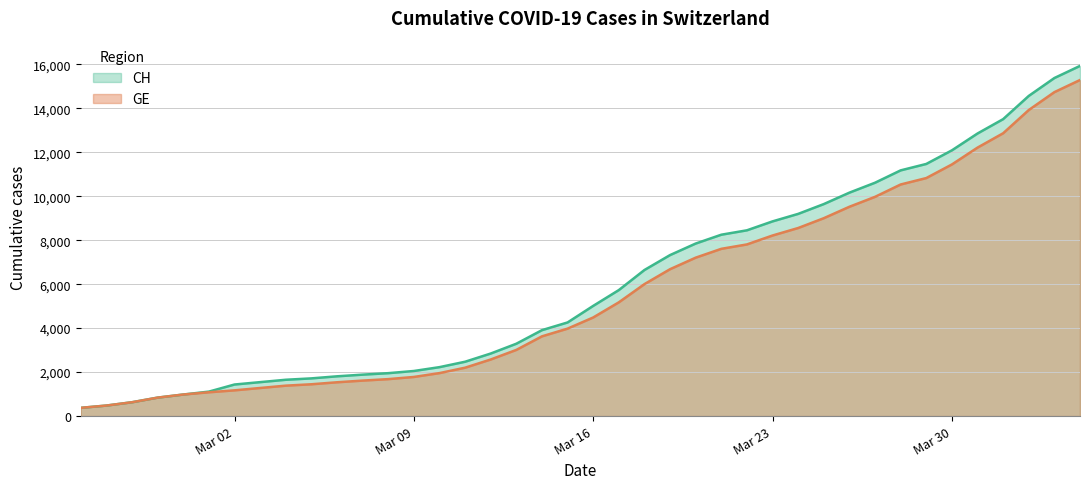

True or false: GE and CH intersect in this chart.

False